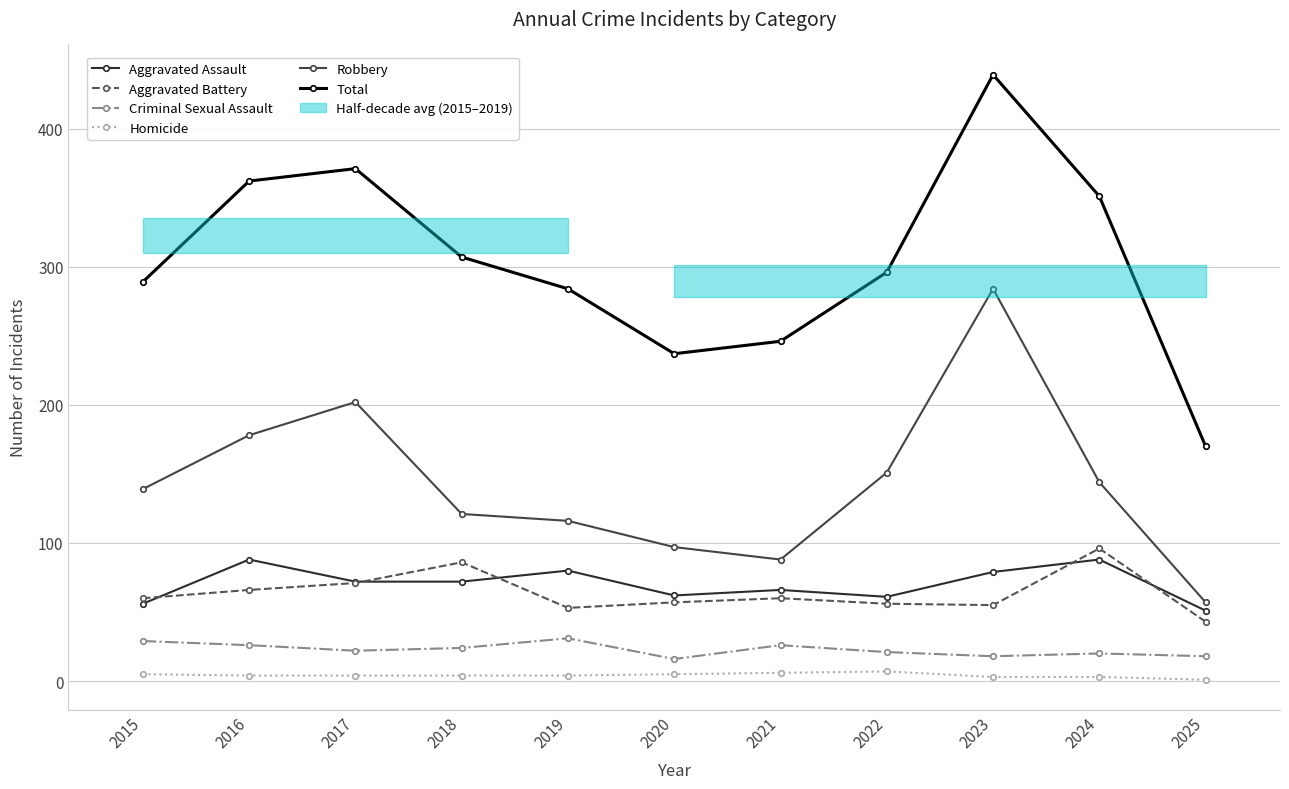

Reading right to left, transcribe all the data shown in this chart.

Aggravated Assault: 51	88	79	61	66	62	80	72	72	88	56
Aggravated Battery: 43	96	55	56	60	57	53	86	71	66	60
Criminal Sexual Assault: 18	20	18	21	26	16	31	24	22	26	29
Homicide: 1	3	3	7	6	5	4	4	4	4	5
Robbery: 57	144	284	151	88	97	116	121	202	178	139
Total: 170	351	439	296	246	237	284	307	371	362	289